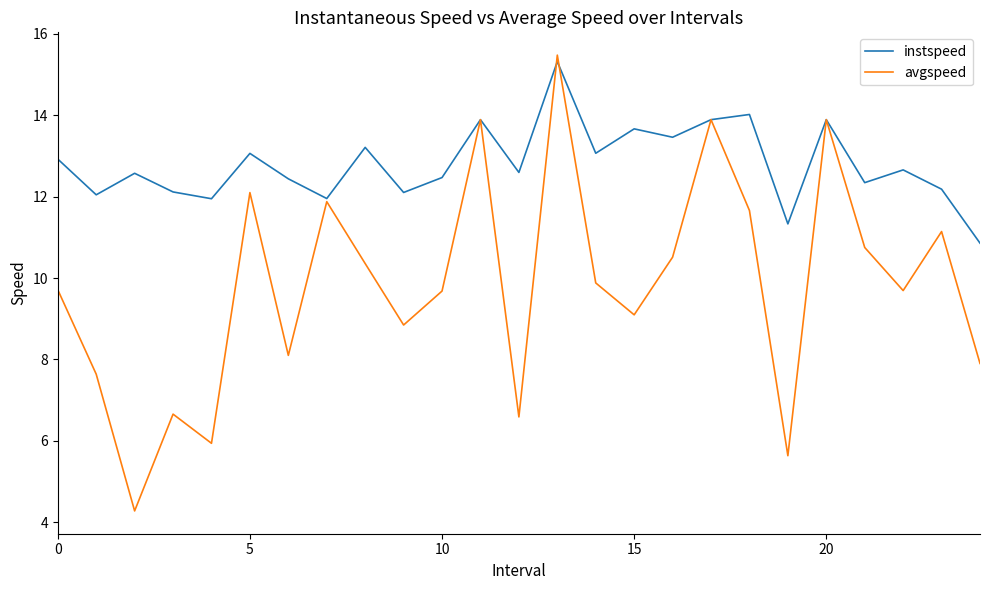

True or false: avgspeed has more than 2 points higher than both neighbors.

True